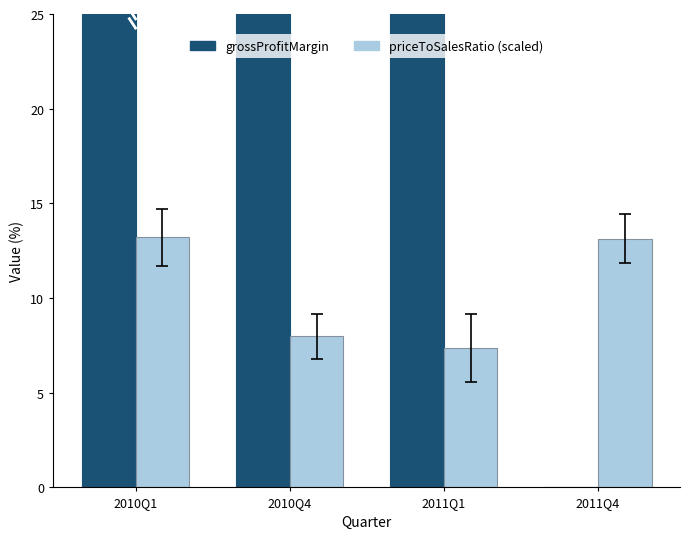

The value of grossProfitMargin at 2011Q4 is -20.5. True or false?

False